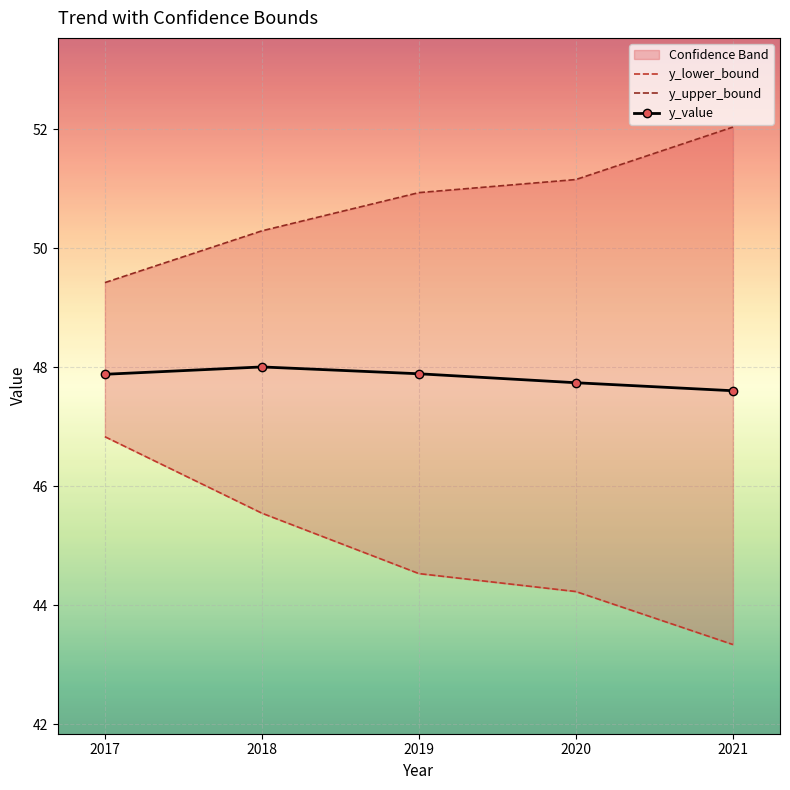

True or false: y_lower_bound and y_upper_bound cross at least once.

False